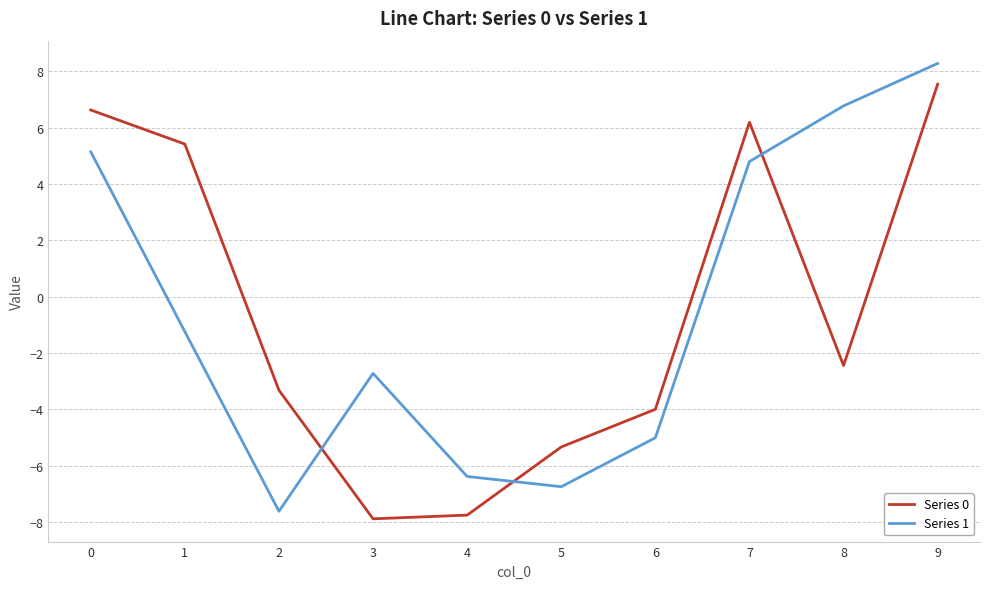

Which series changed the most between 4 and 8?

Series 1